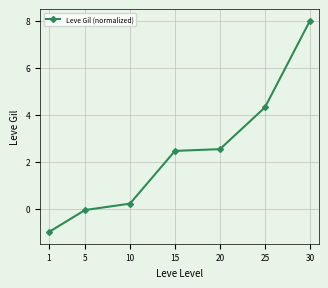

How many data points does each series have?

7